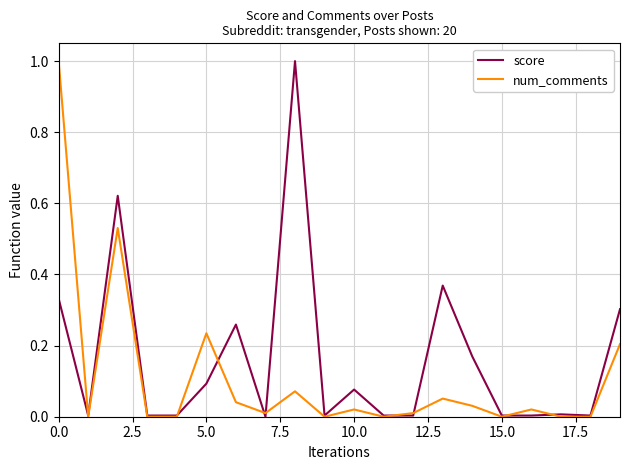

Which series has the largest total across all categories?

score